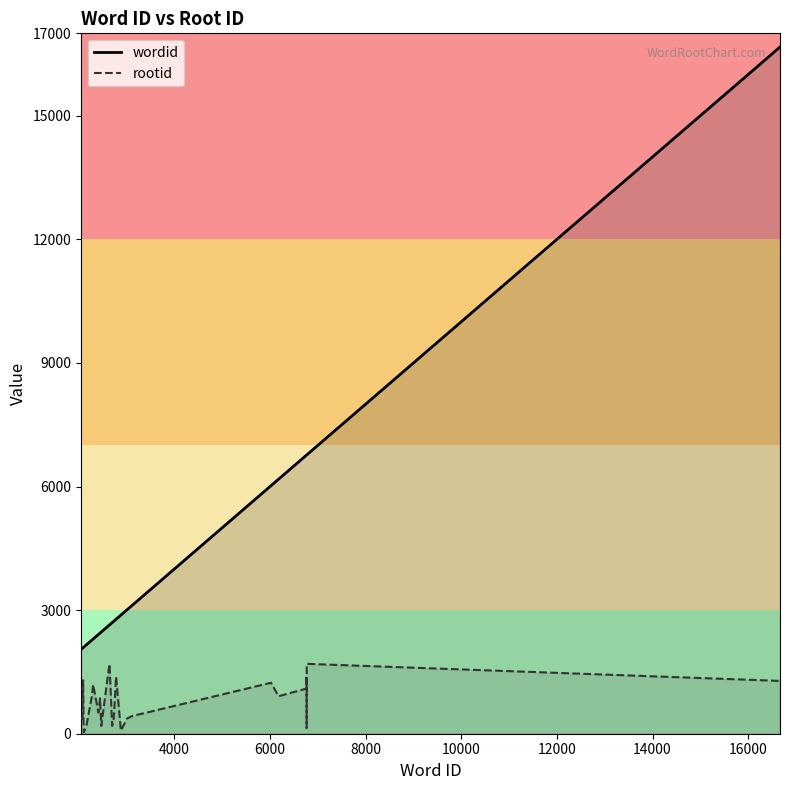

What is the maximum value shown in the chart?

16667